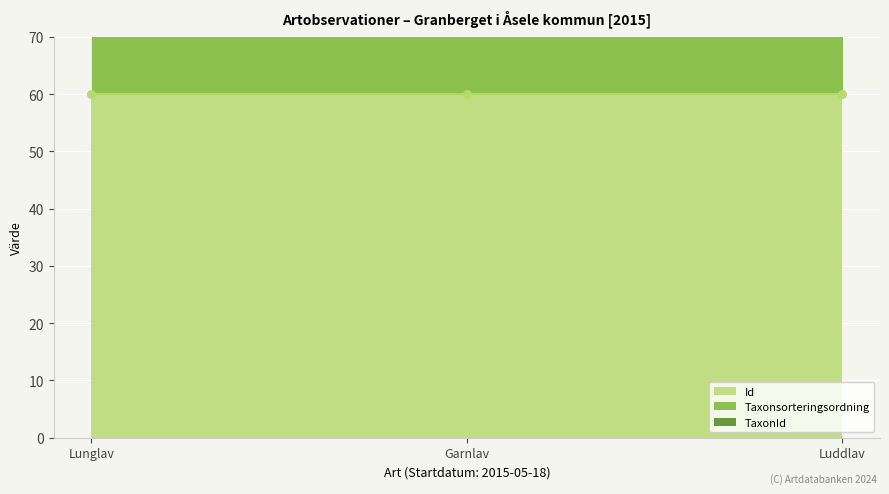

Which series reaches the maximum Y coordinate?

TaxonId